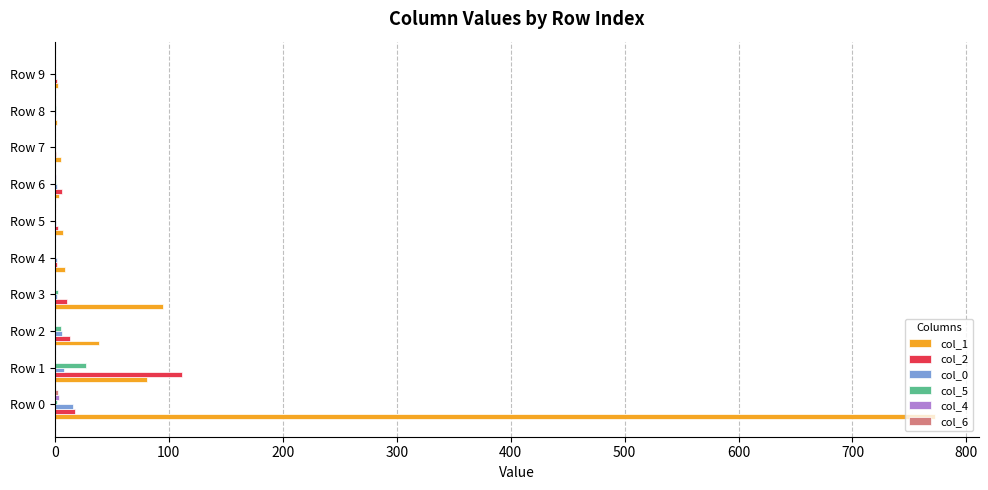

Which series has the largest total across all categories?

col_1